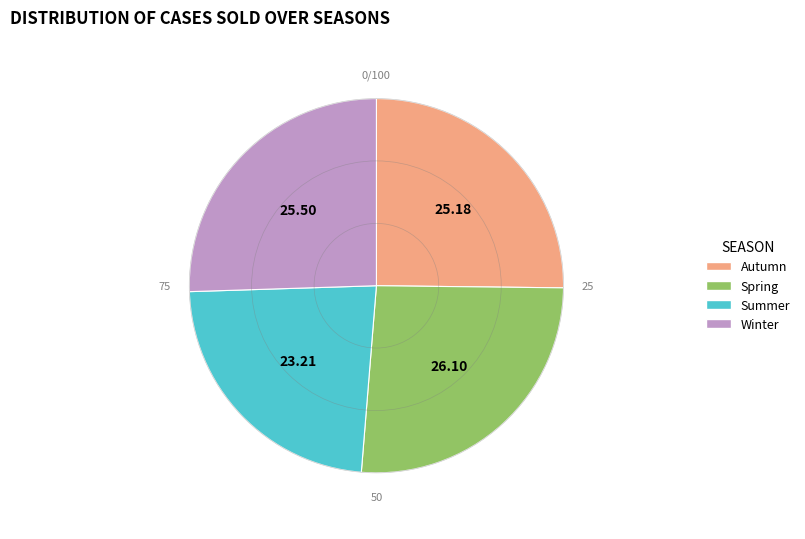

Does any single category account for the majority?

No